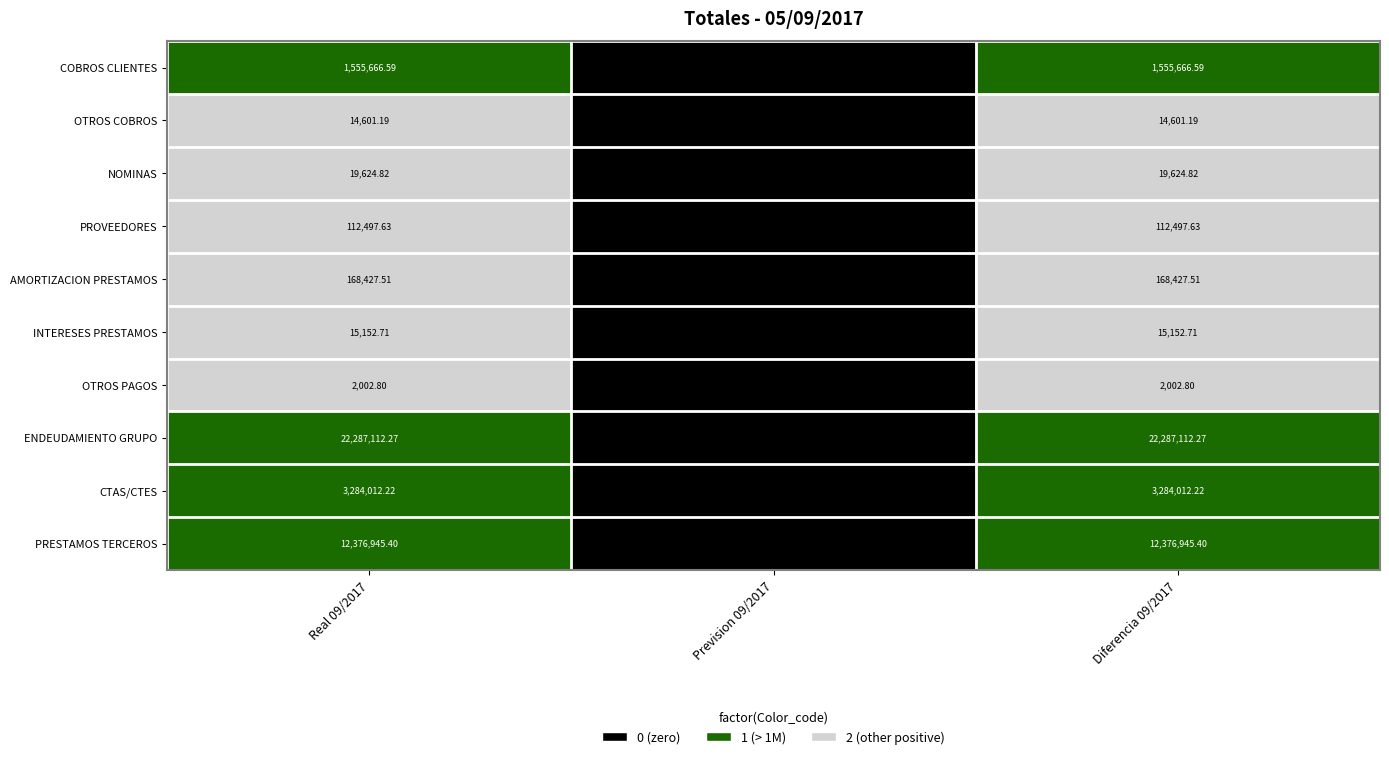

At Diferencia 09/2017, list the series in order from largest to smallest.

ENDEUDAMIENTO GRUPO, PRESTAMOS TERCEROS, CTAS/CTES, COBROS CLIENTES, AMORTIZACION PRESTAMOS, PROVEEDORES, NOMINAS, INTERESES PRESTAMOS, OTROS COBROS, OTROS PAGOS